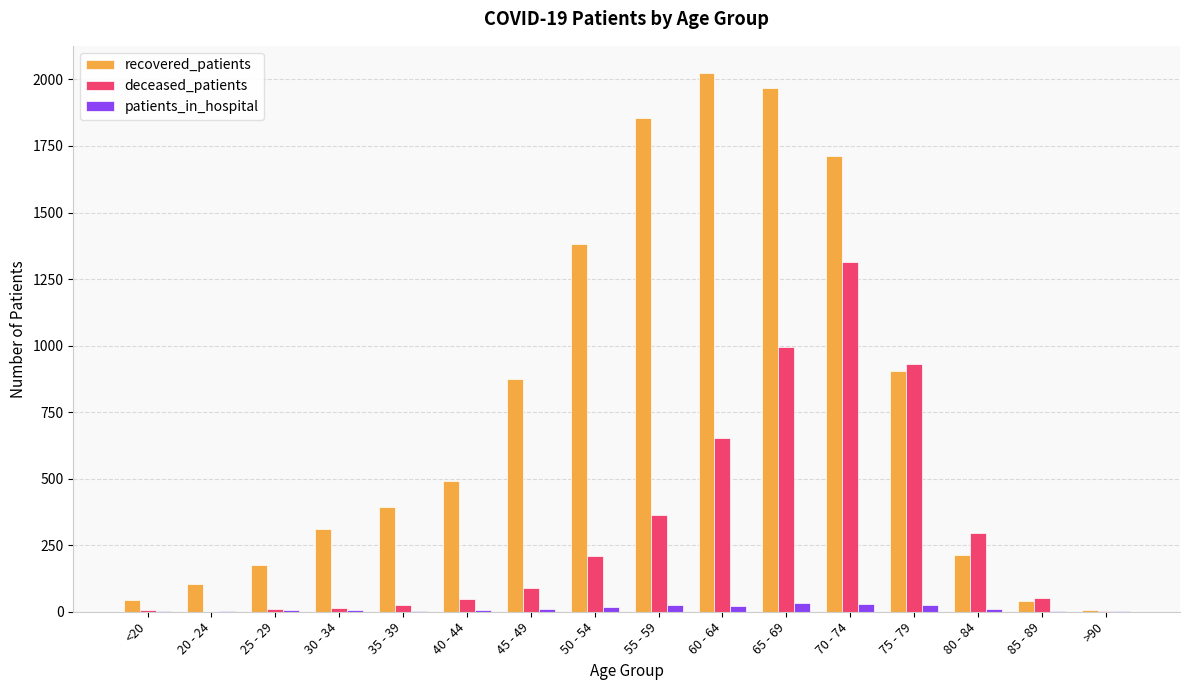

Which series changed the most between 20 - 24 and 65 - 69?

recovered_patients